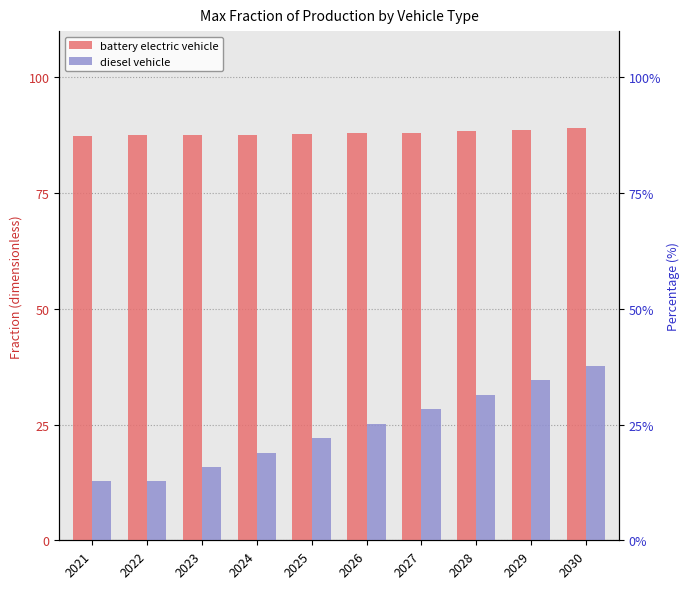

Count the battery electric vehicle values in the range 0 to 1.

10